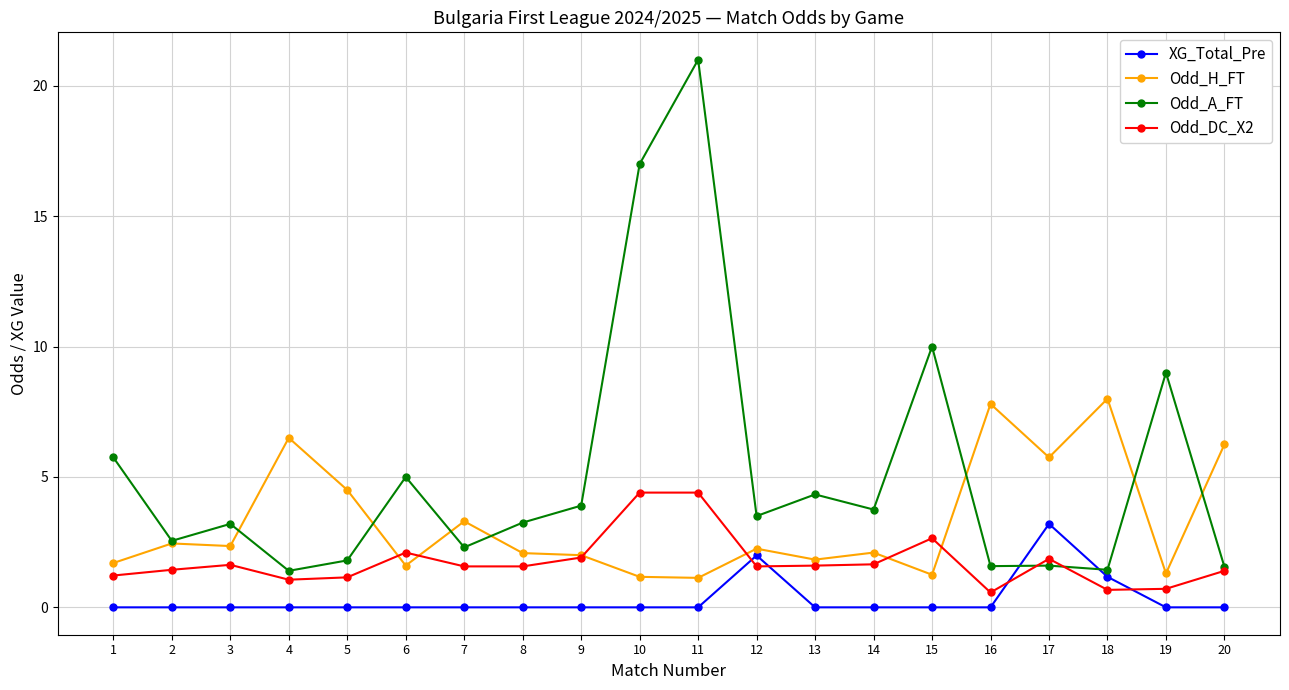

What is the difference between the highest and lowest values at 5?

4.5